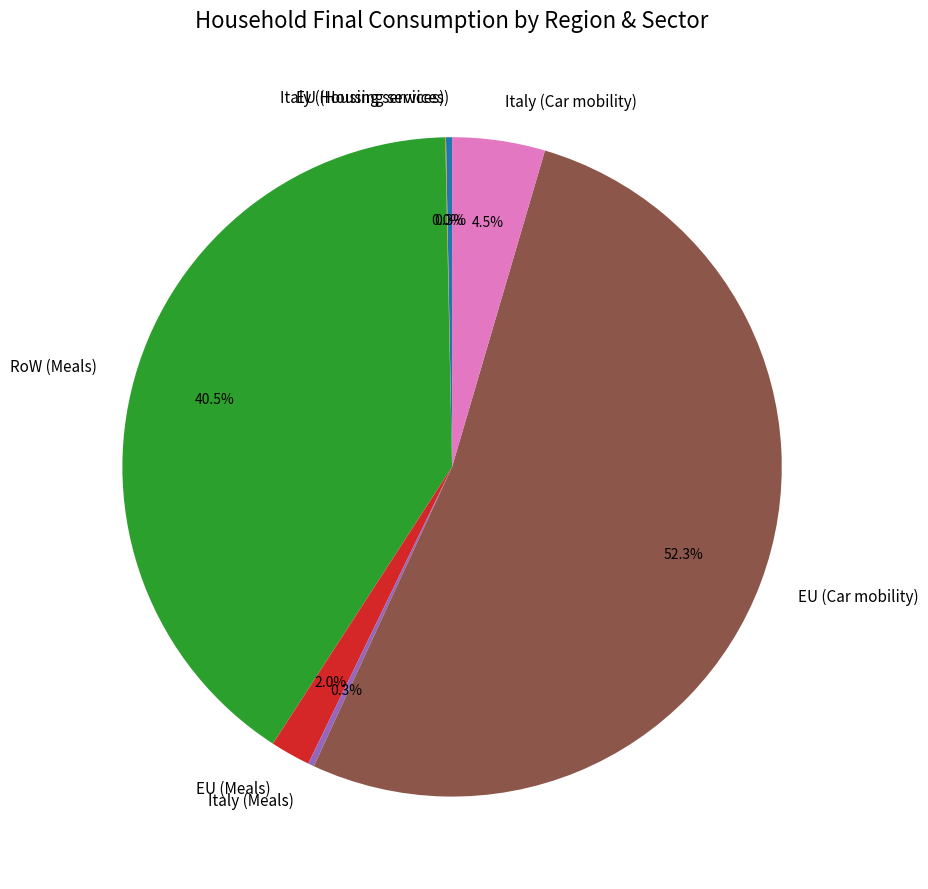

To the nearest percent, what percentage of the pie is EU (Car mobility)?

52%